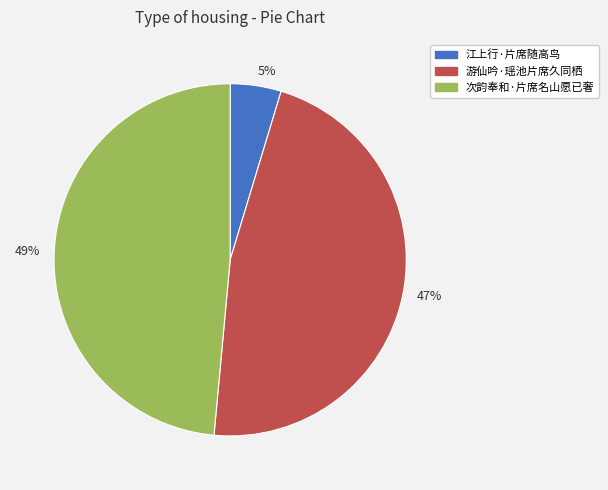

To the nearest percent, what is the combined percentage of 49% and 47%?

95%